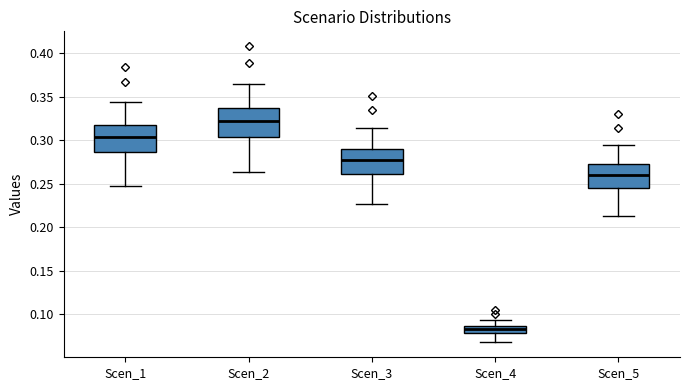

Which box has the lowest median line?

Scen_4